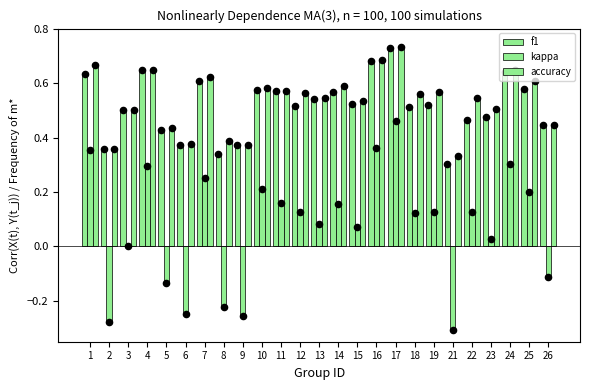

Which series has the largest total across all categories?

accuracy